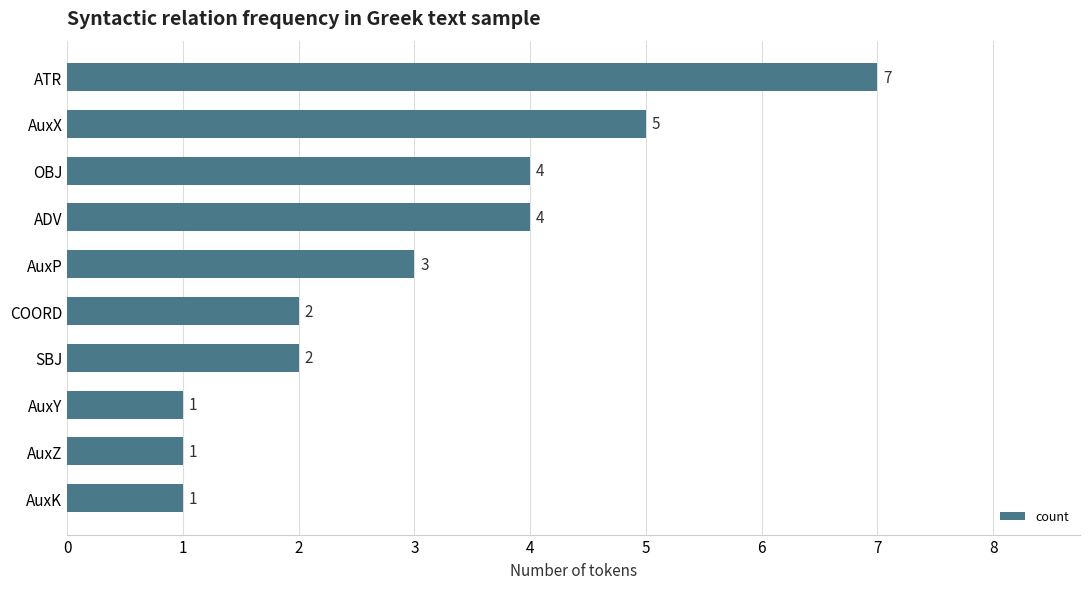

What value does the data have at OBJ?

4